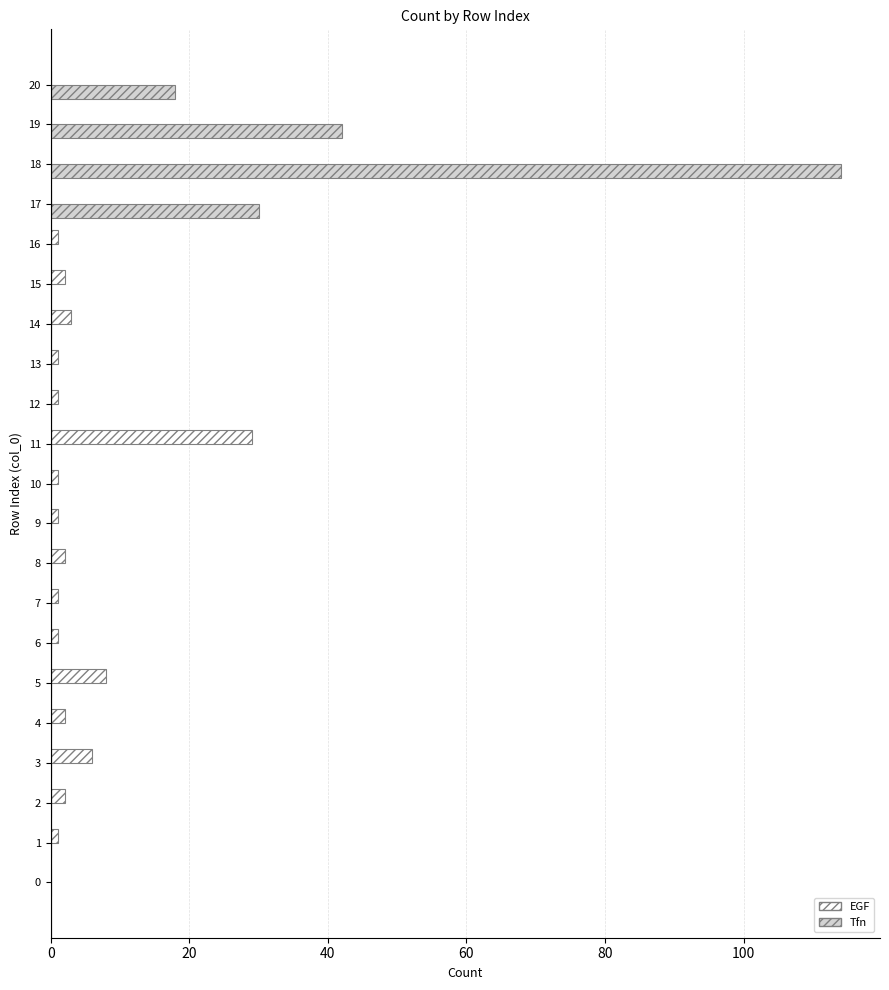

Which series has the largest total across all categories?

Tfn